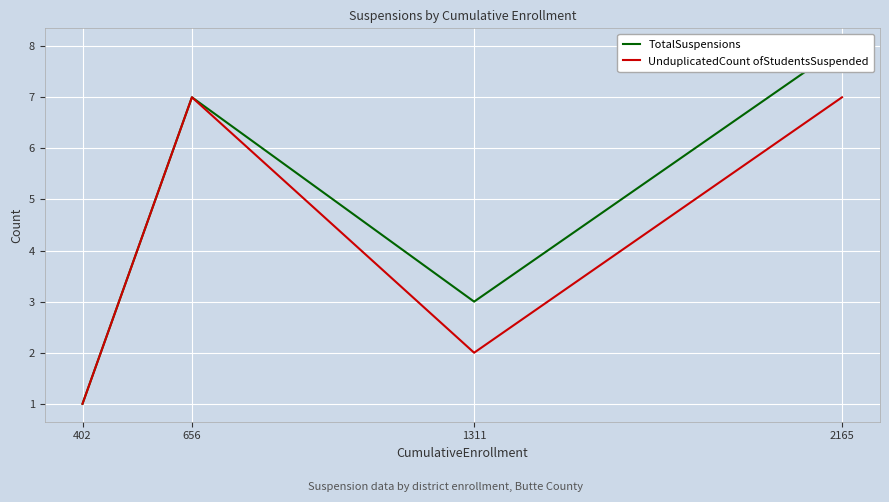

What is the maximum value for UnduplicatedCount ofStudentsSuspended?

7